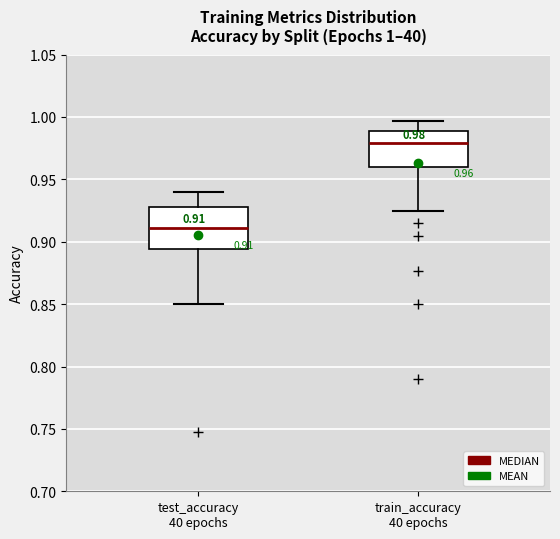

Which box's median line is the lowest?

test_accuracy 40 epochs